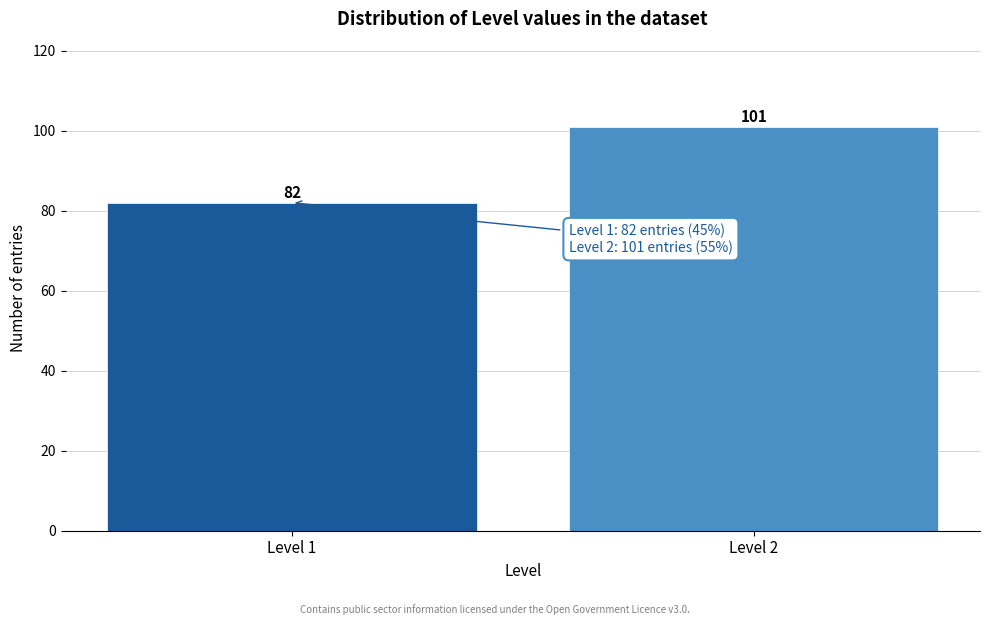

Reading left to right, list all the values displayed in this chart.

82	101